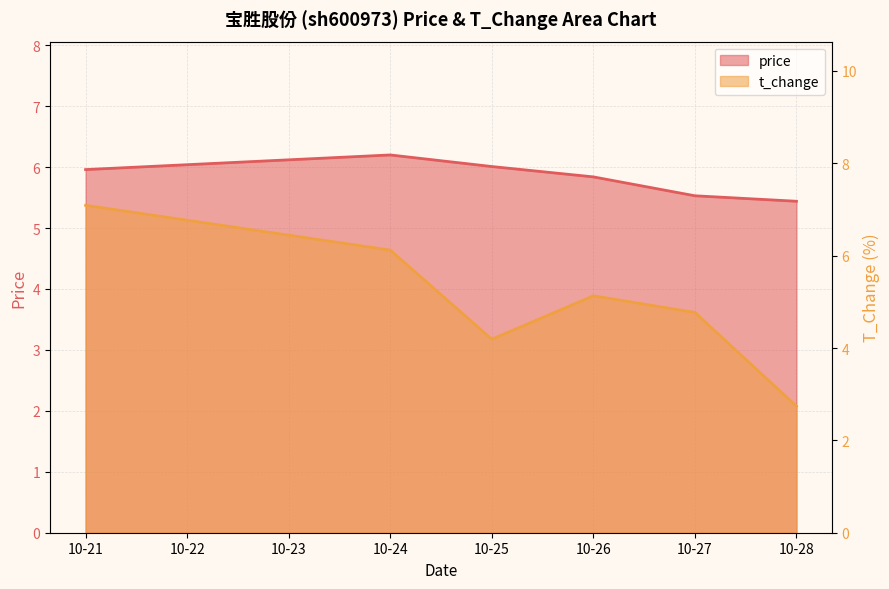

The value of price at 10-24 is 6.2. True or false?

True